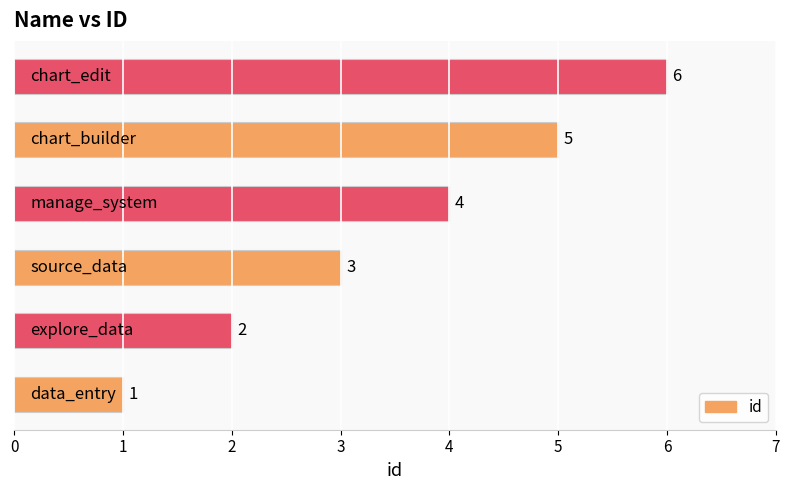

What is the sum of all values?

21